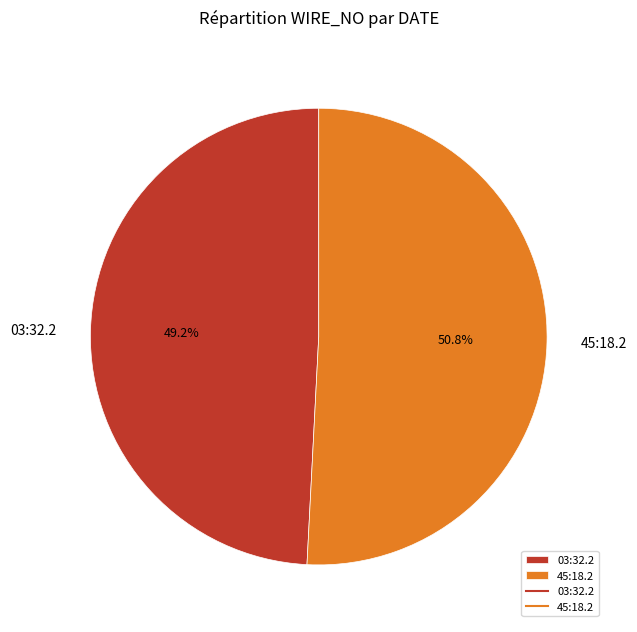

How many slices are in this pie chart?

2